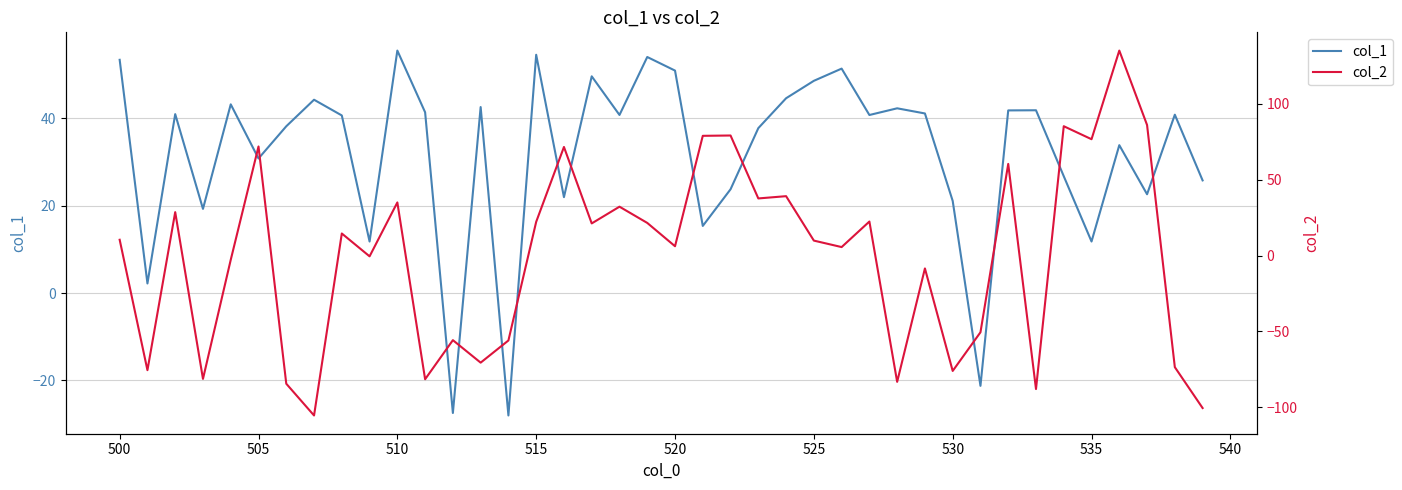

What is the maximum value for col_1?

55.6